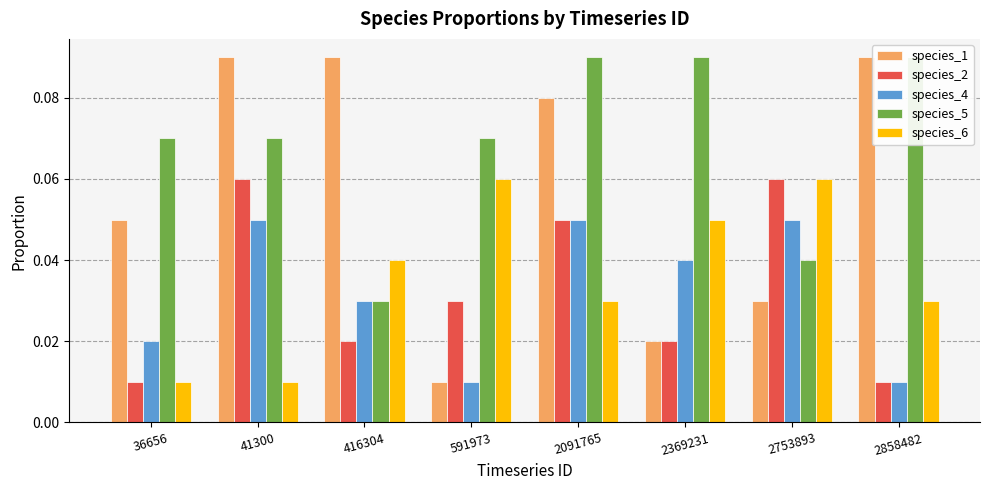

At 2858482, list the series in order from smallest to largest.

species_2, species_4, species_6, species_1, species_5